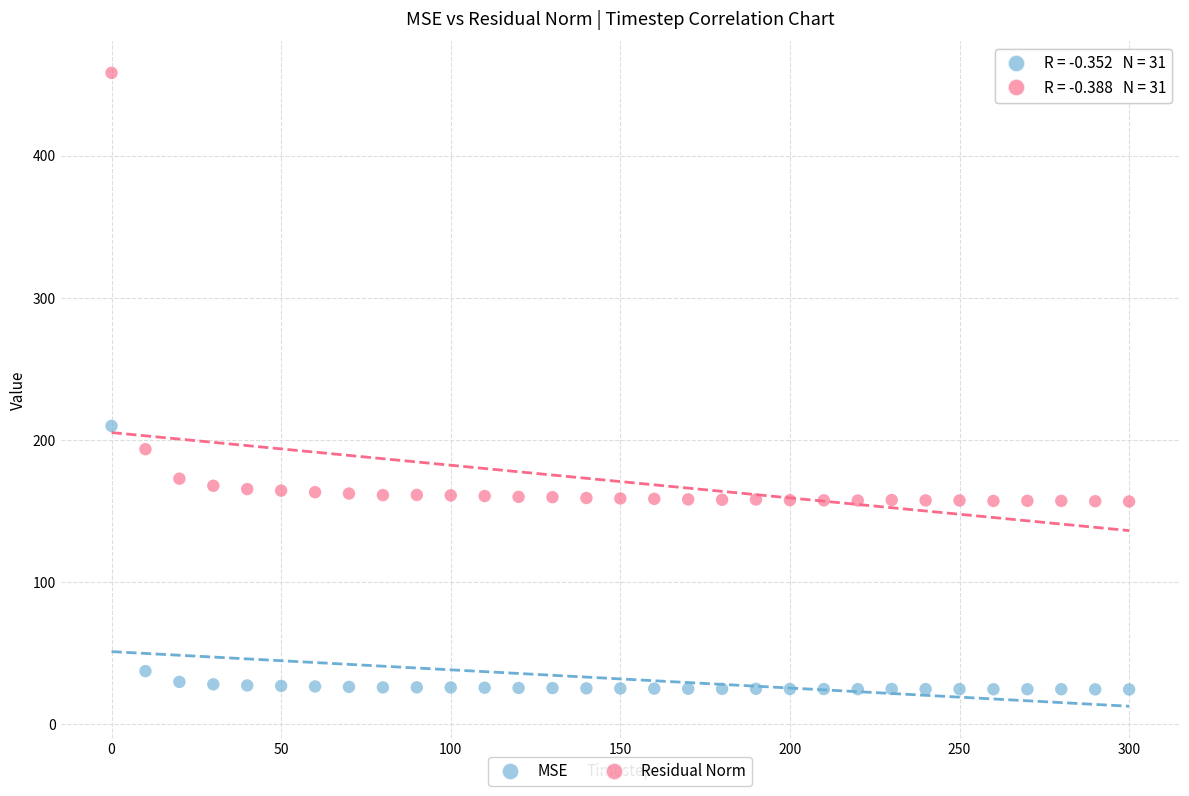

Which series reaches the minimum Y coordinate?

MSE